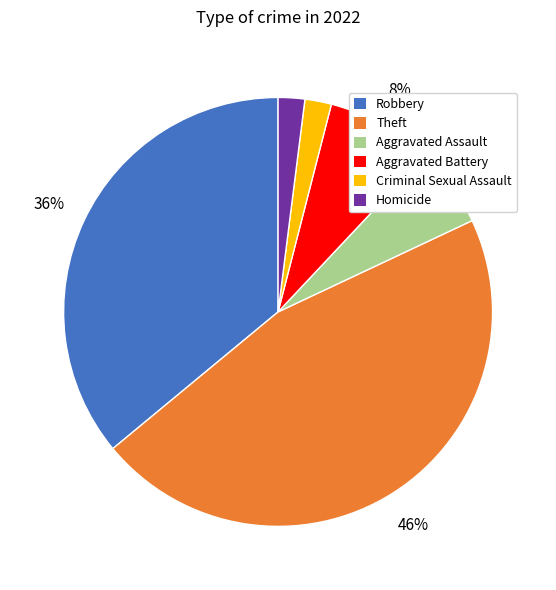

Count the number of slices in the pie.

6